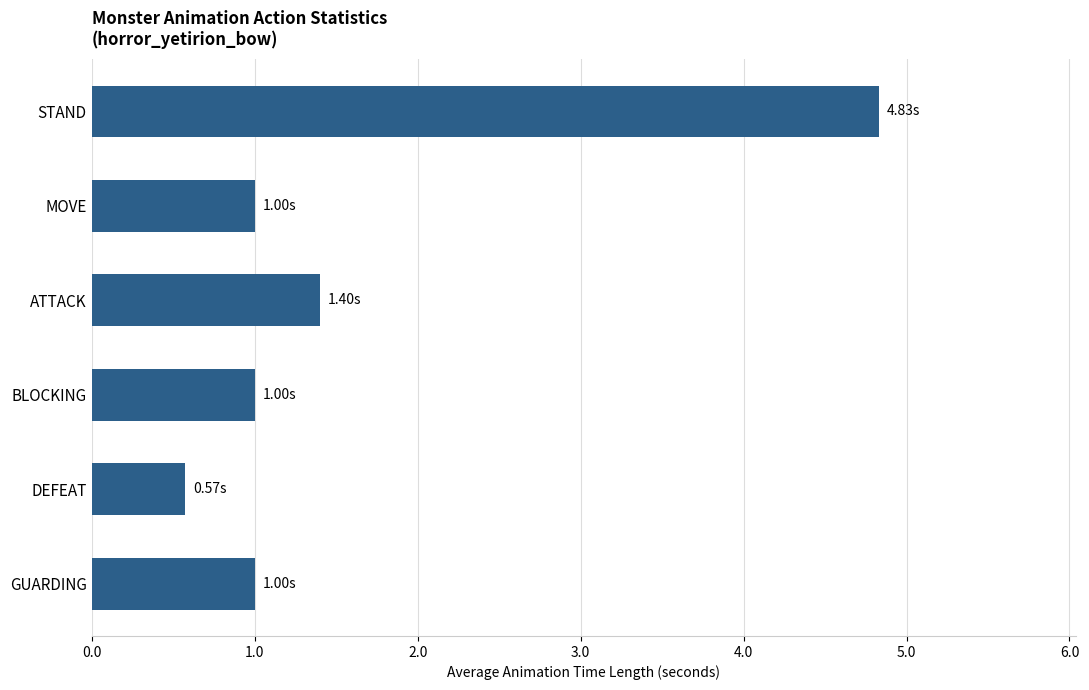

What is the greatest value displayed?

4.8